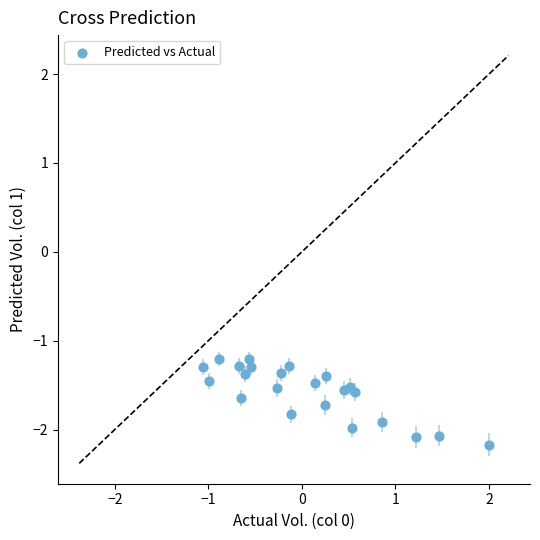

What is the range of Y values (max minus min)?

1.0